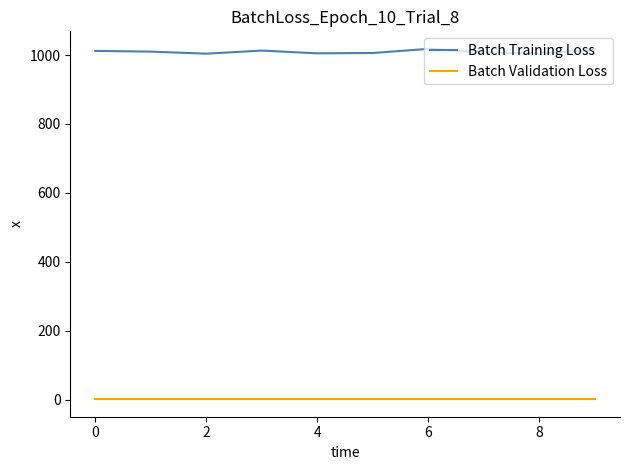

Rank the series by their average value, from lowest to highest.

Batch Validation Loss, Batch Training Loss